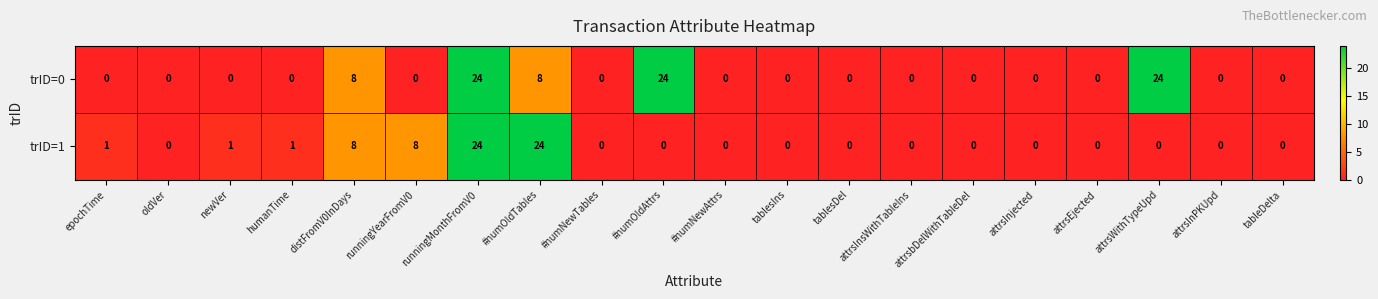

The value of trID=0 at tablesDel is 0. True or false?

True